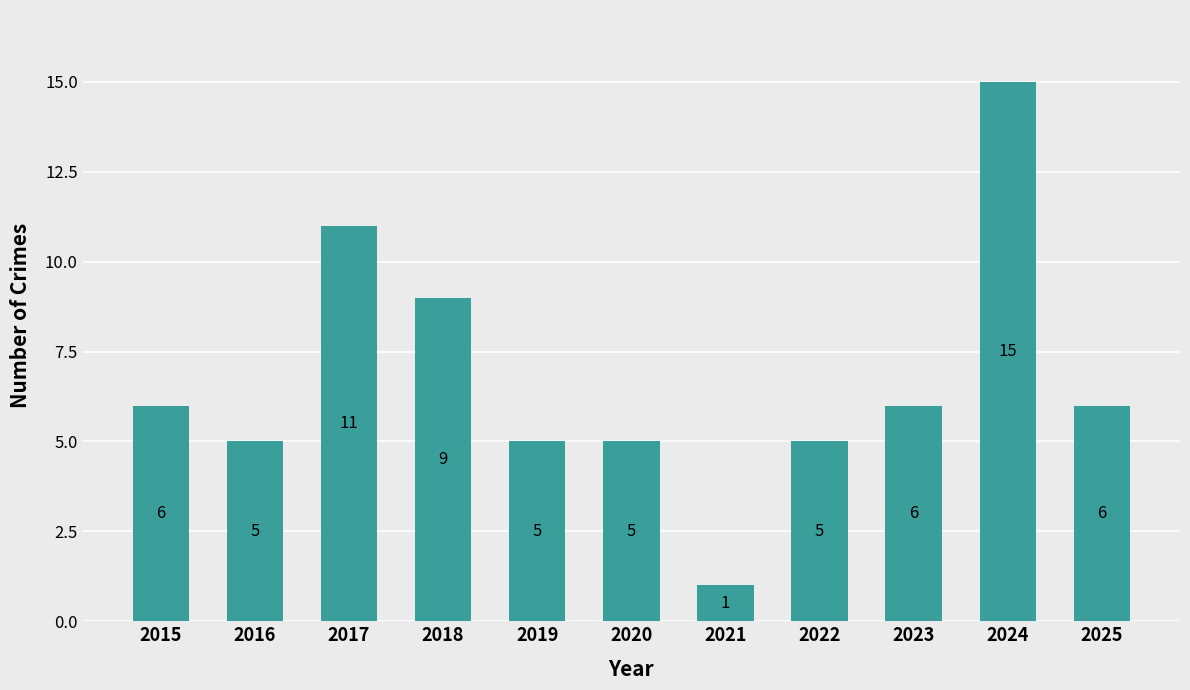

What is the value of the 10th bar from the left?

15